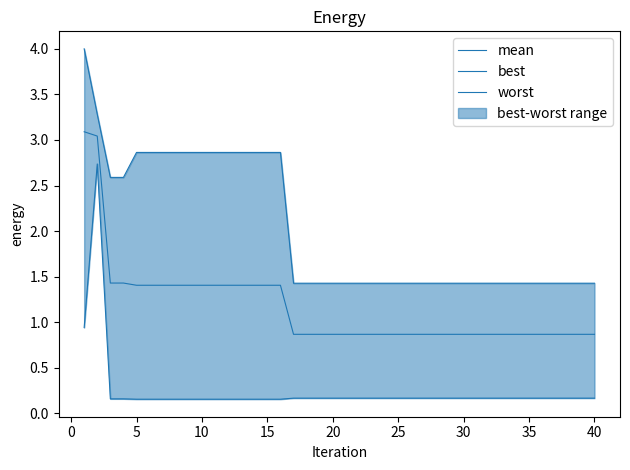

What is the lowest value of the worst series?

1.4